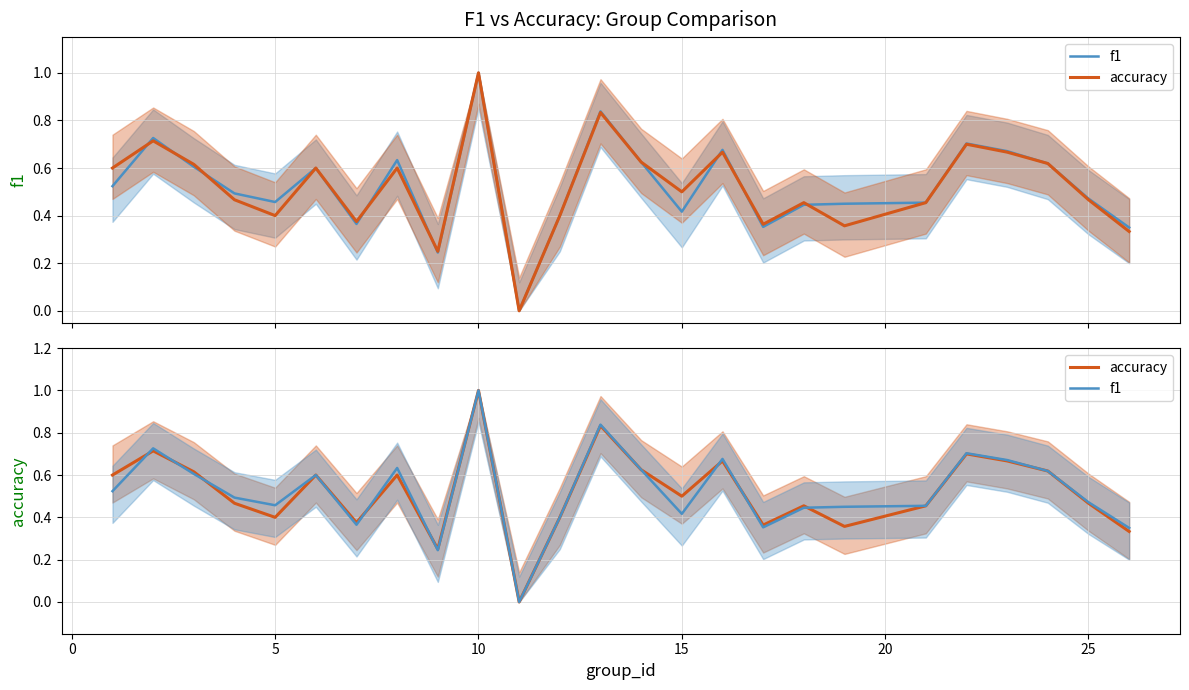

Does the chart have visible grid lines?

Yes